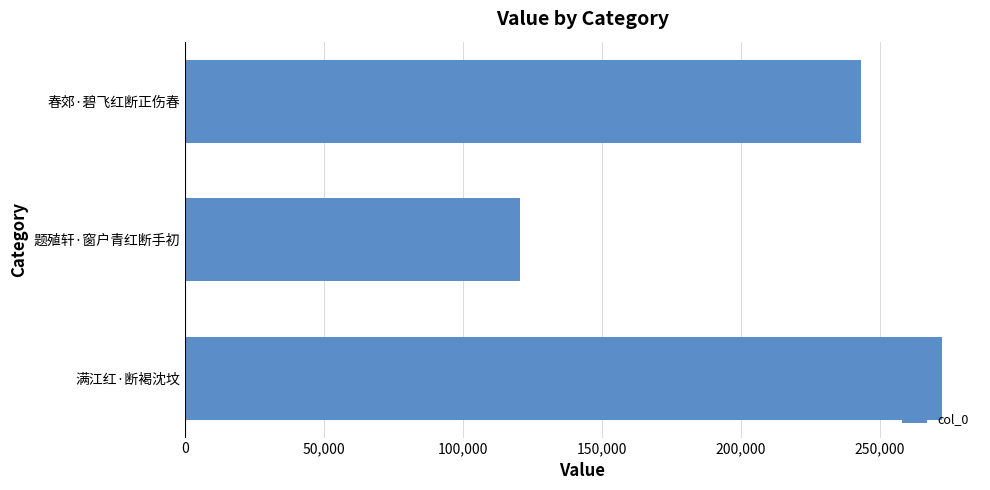

List the labels in order of value, smallest first.

题殖轩·窗户青红断手初, 春郊·碧飞红断正伤春, 满江红·断褐沈坟